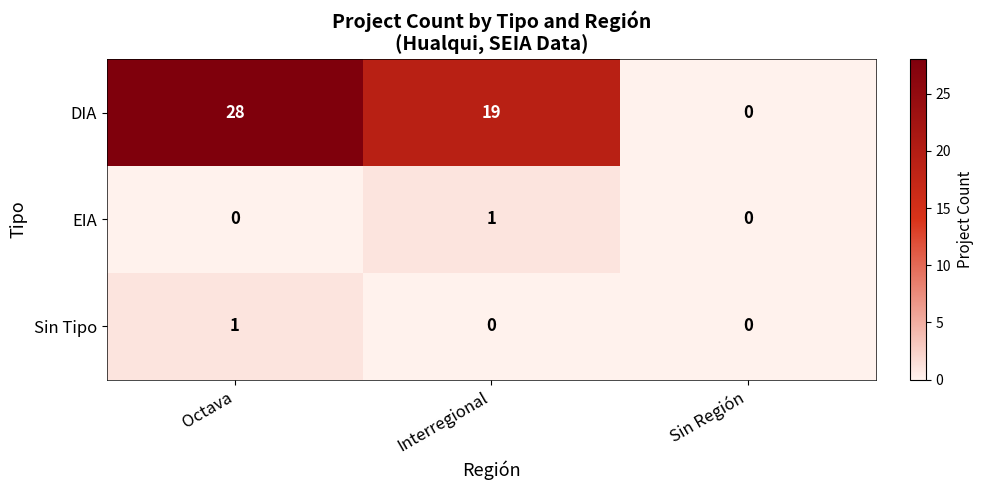

At which category is the sum across all series the highest?

Octava